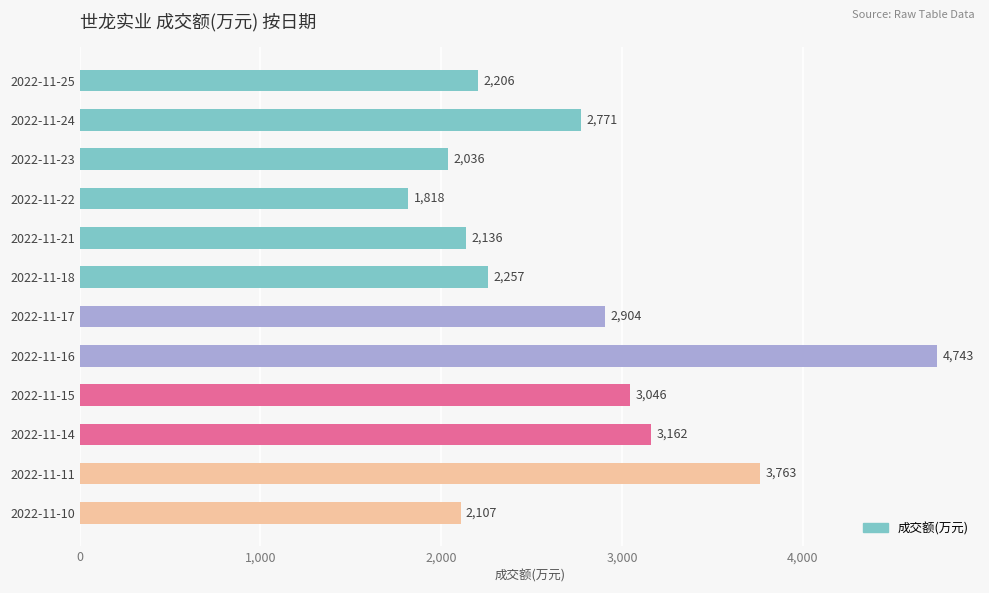

Which category has the lowest value across all series?

2022-11-22